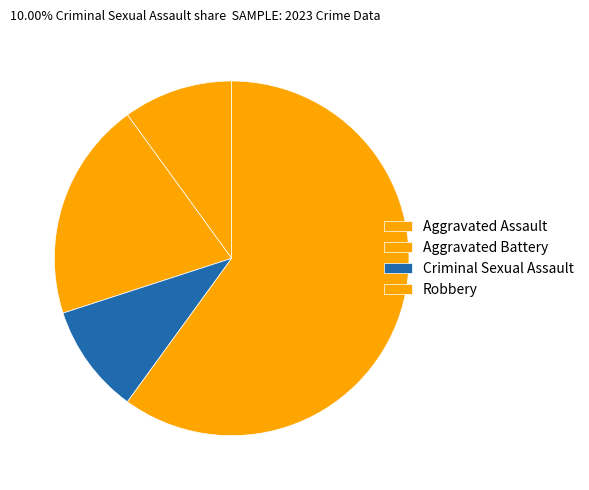

Count the number of slices in the pie.

4